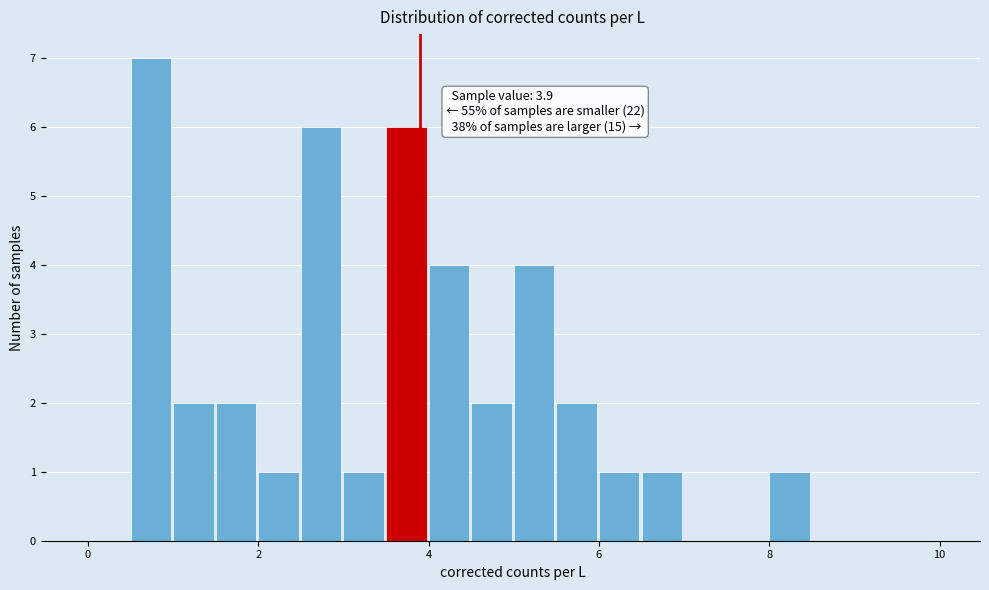

Around what value on the x-axis is the tallest bar? Give the approximate position of its centre, as read against the axis.

0.8